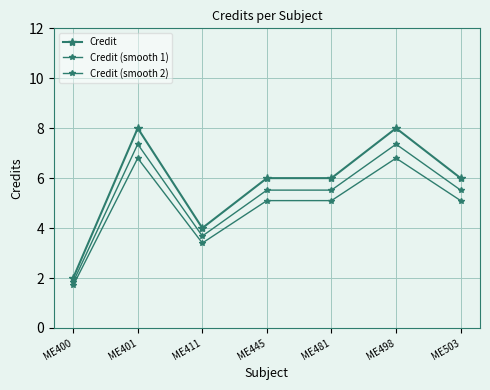

How many distinct data groups are displayed?

3